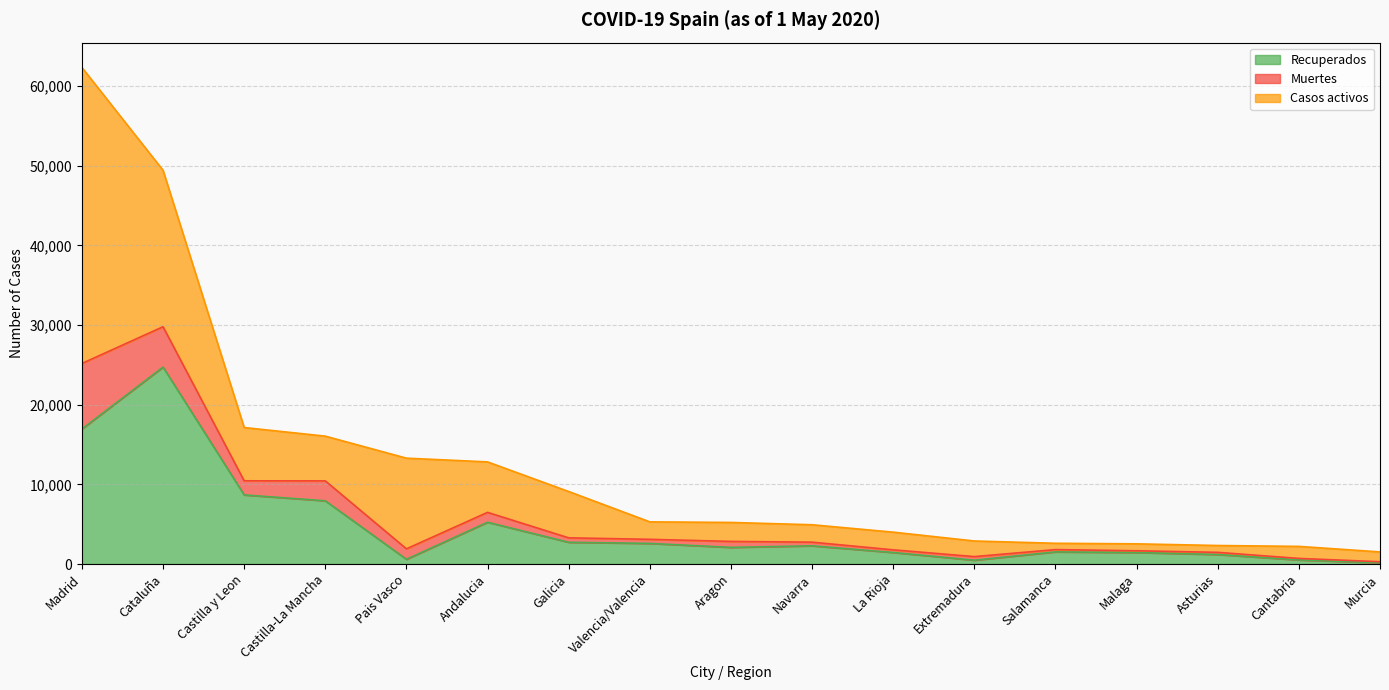

At which category does Recuperados reach its first local valley?

Pais Vasco